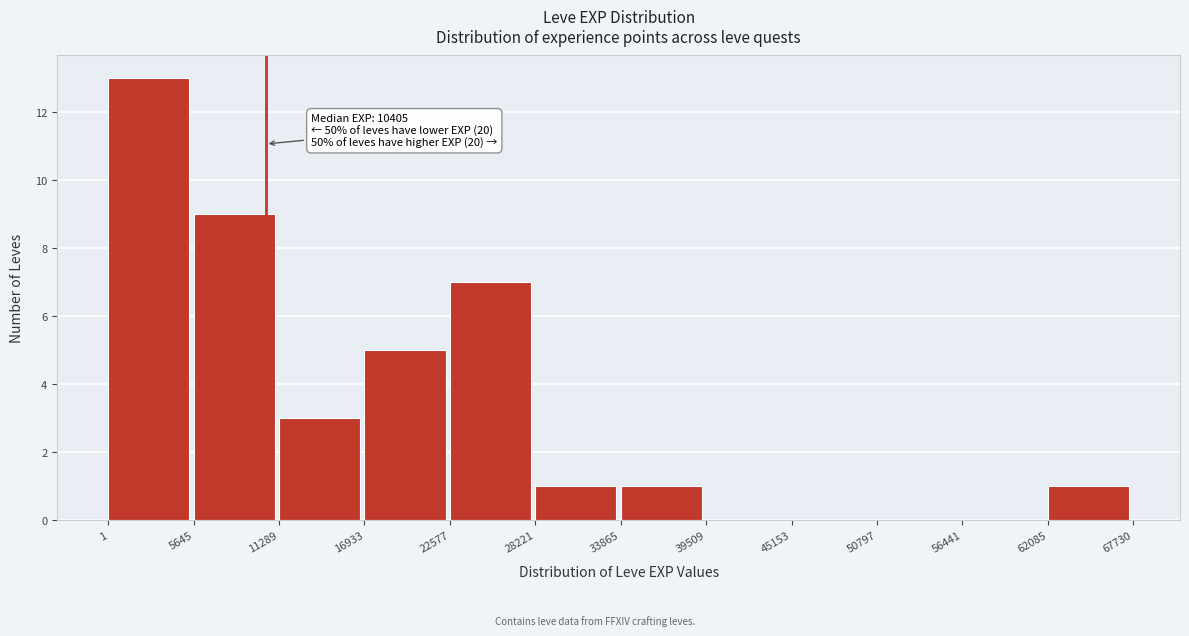

Which range on the x-axis has the tallest bar?

1 to 5645